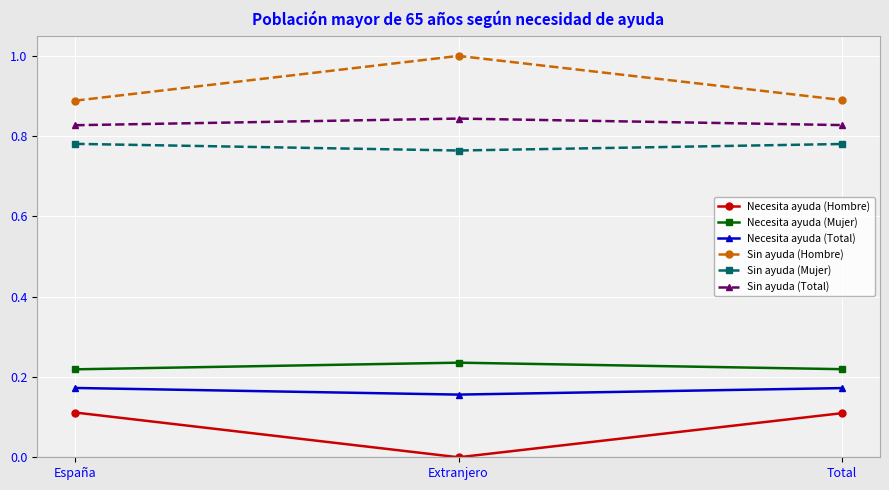

What is the label of the 3rd point from the right?

España